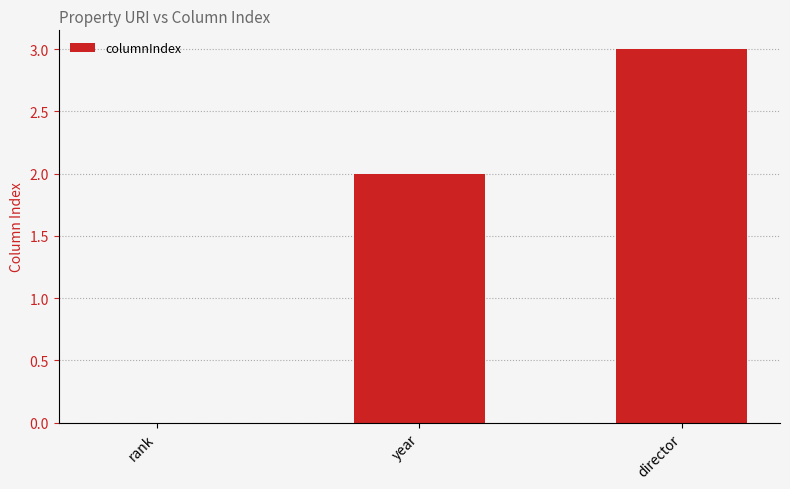

Reading left to right, list all the values displayed in this chart.

0	2	3